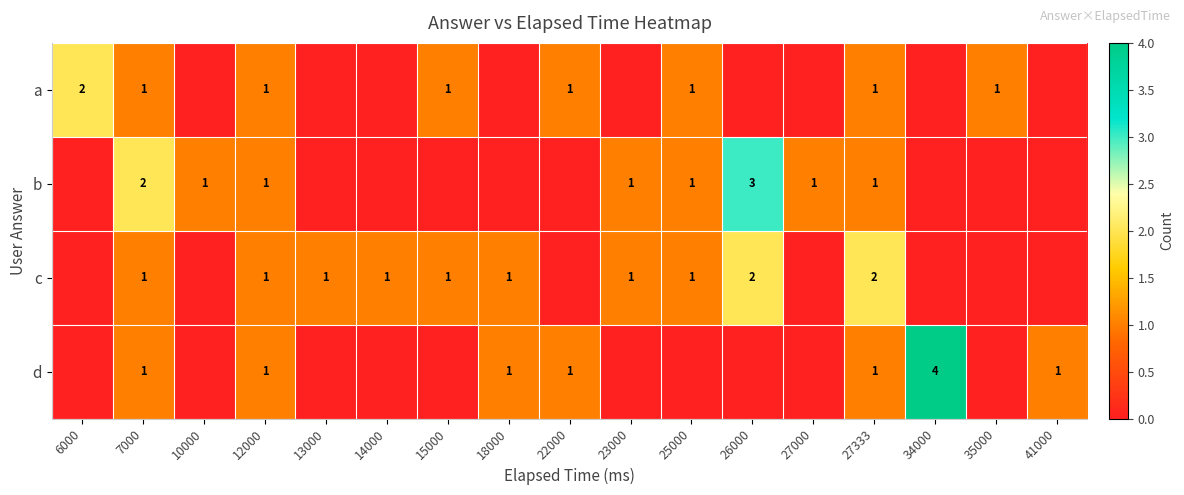

At which category is the sum across all series the highest?

7000